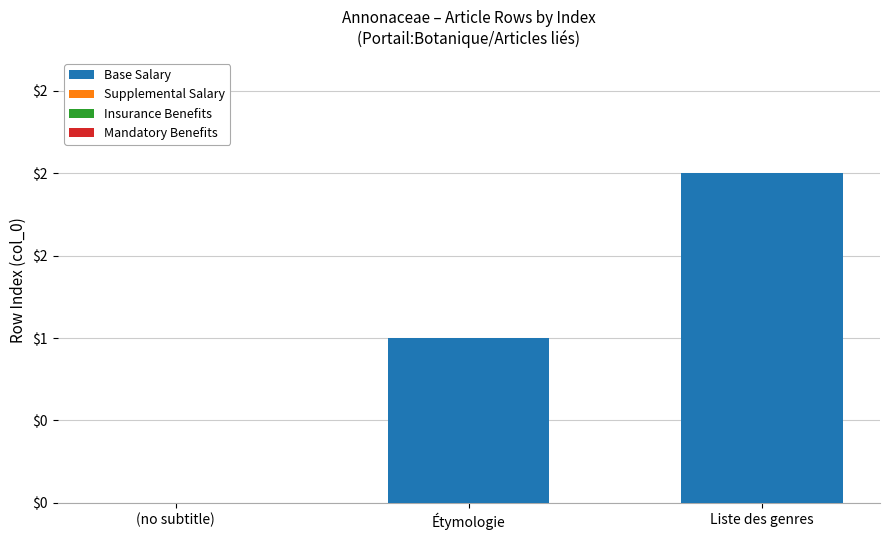

Reading left to right, transcribe all the data shown in this chart.

Base Salary: 0	1	2
Supplemental Salary: 0	0	0
Insurance Benefits: 0	0	0
Mandatory Benefits: 0	0	0